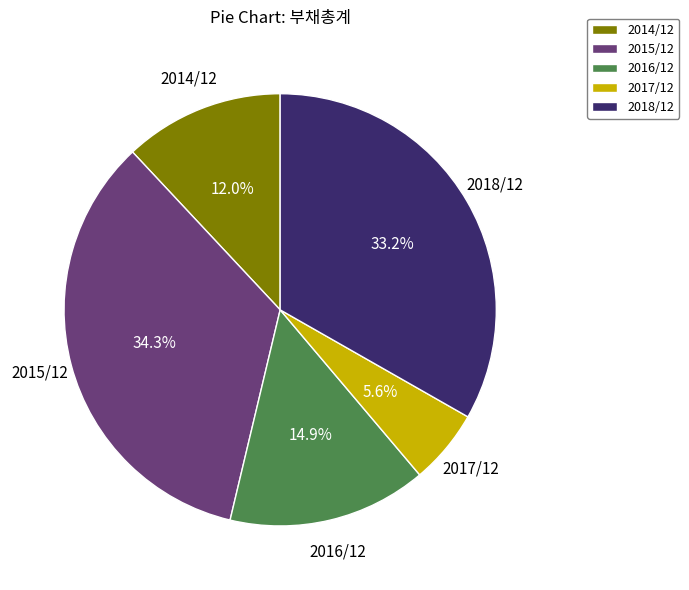

Approximately how many times larger is the value at 2016/12 compared to 2015/12?

0.4